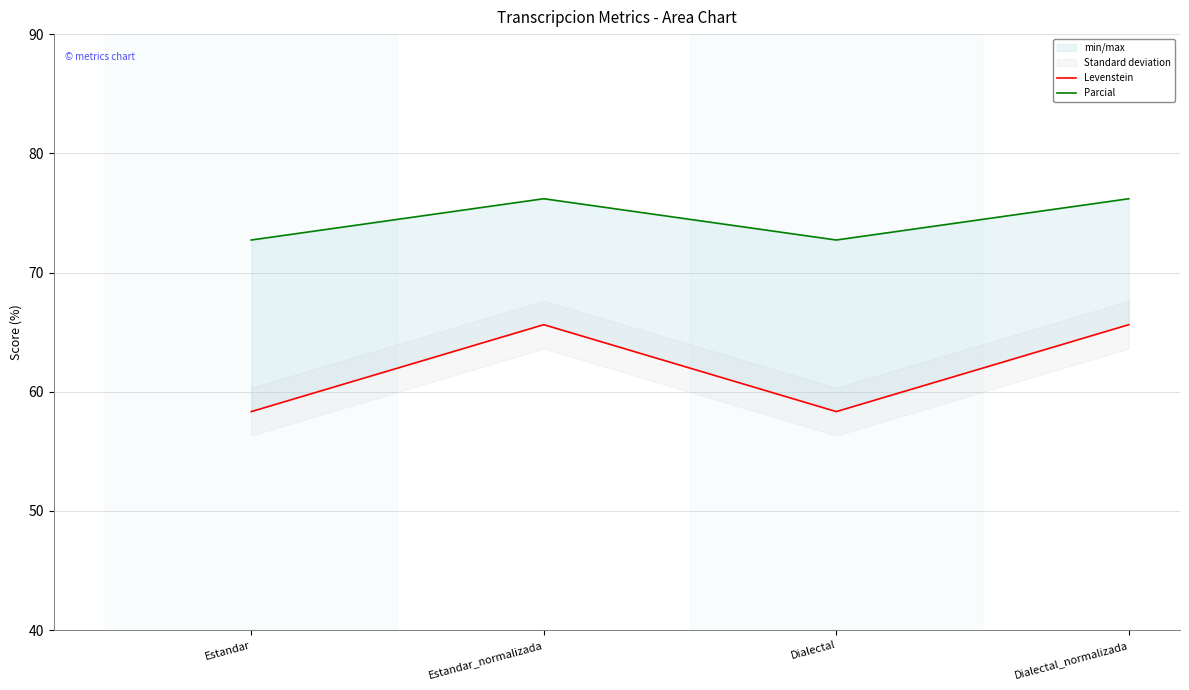

How many interior local peaks does the Parcial series have?

1